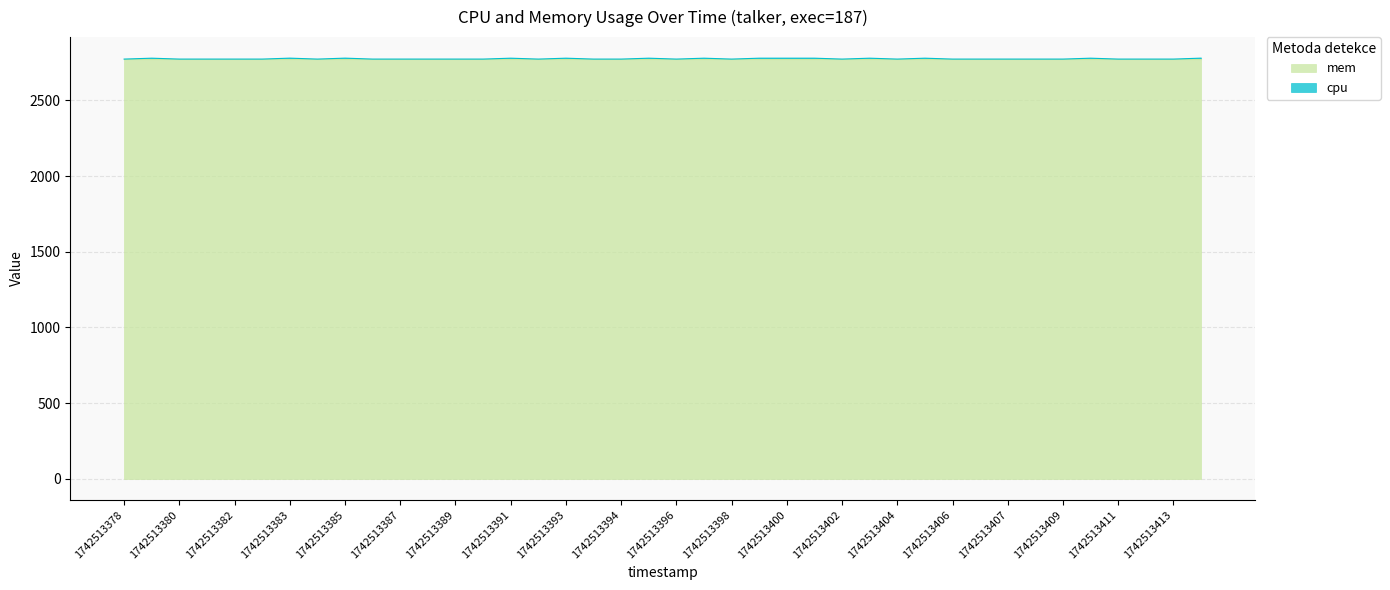

The chart shows a value of 4112.9 at 1742513406. True or false?

False